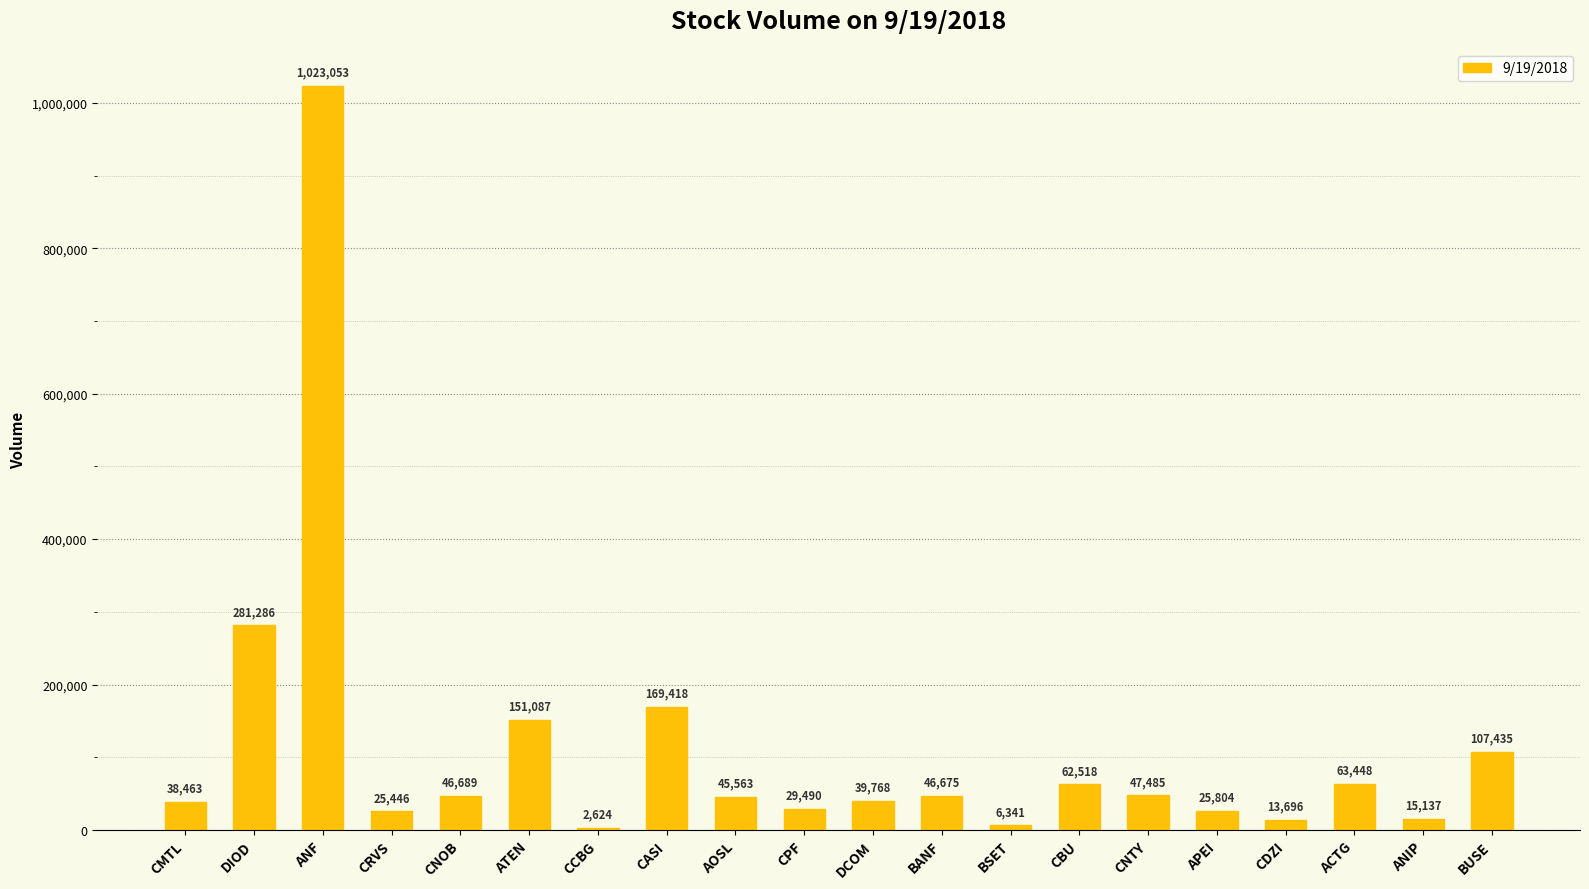

At which label is the value closest to 512838?

DIOD